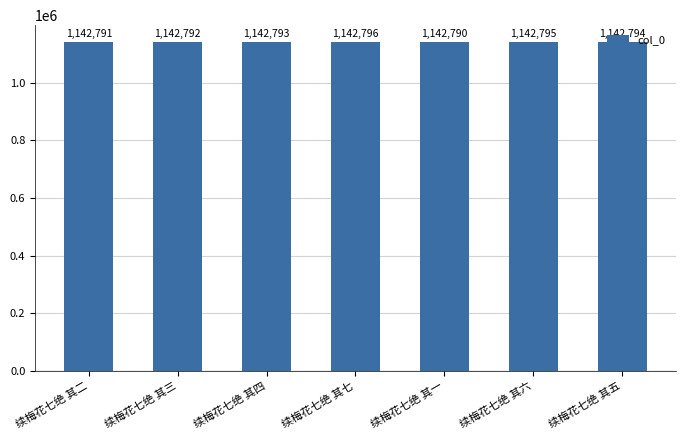

Reading left to right, extract all data points from this chart.

1142791	1142792	1142793	1142796	1142790	1142795	1142794